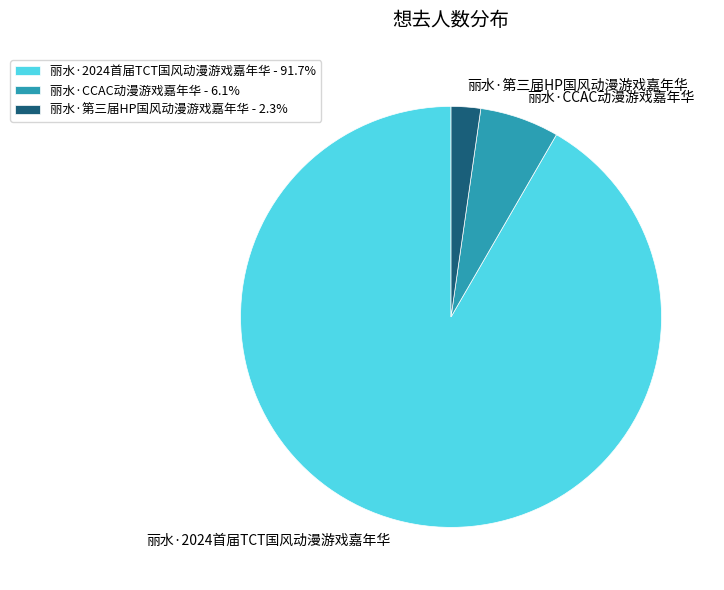

Which category has the smallest portion of the pie?

丽水·第三届HP国风动漫游戏嘉年华